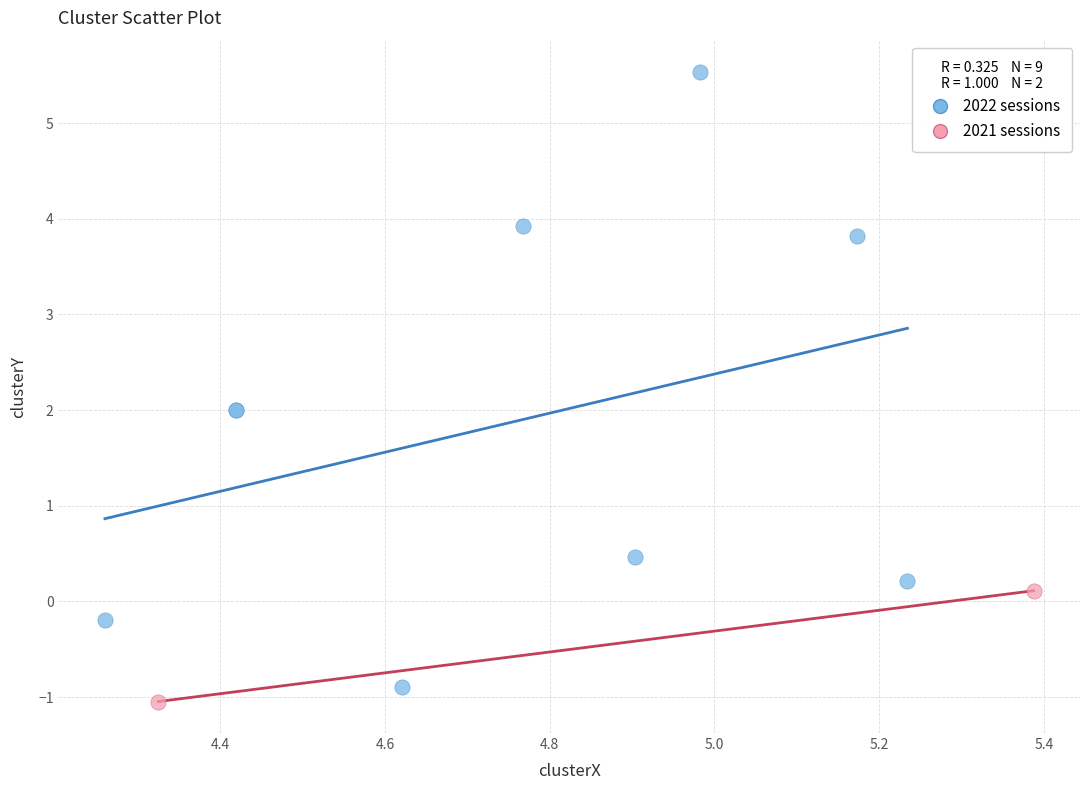

Which series contains the highest Y value?

2022 sessions